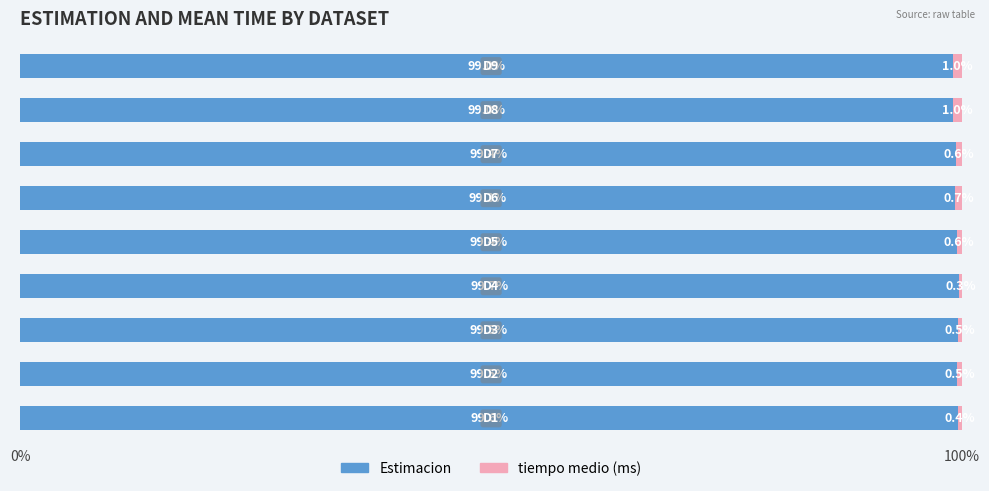

What is the highest value of the Estimacion series?

99.7